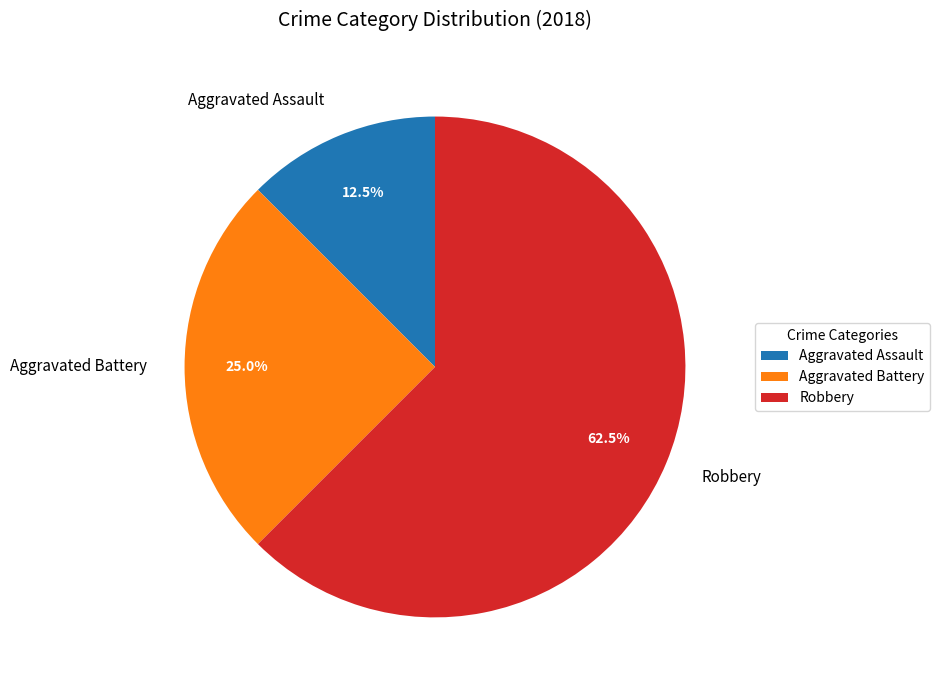

Approximately how many times larger is the value at Robbery compared to Aggravated Assault?

5.0